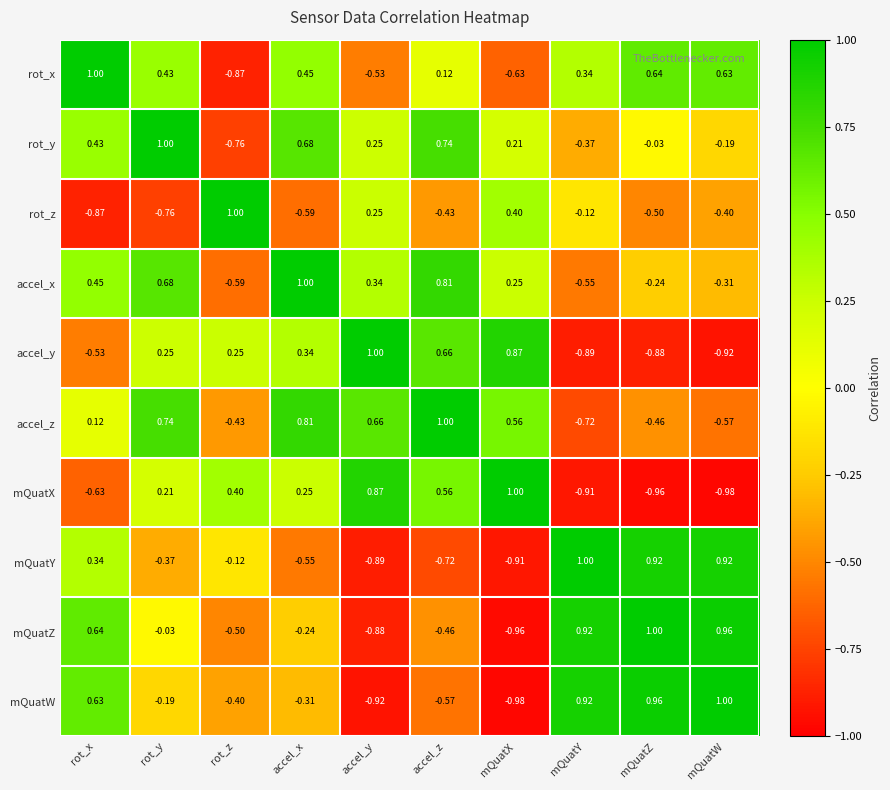

Between rot_y and mQuatW, which series saw the biggest shift?

accel_z